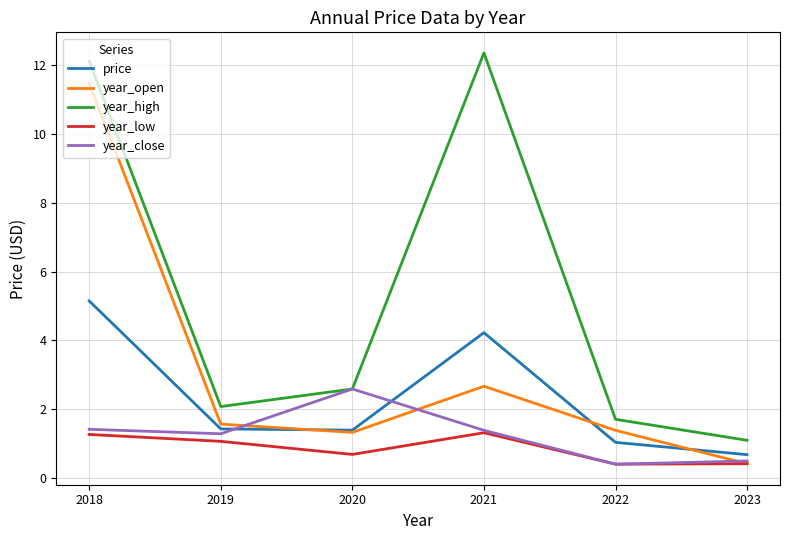

What is the approximate value of year_high at 2022?

1.7